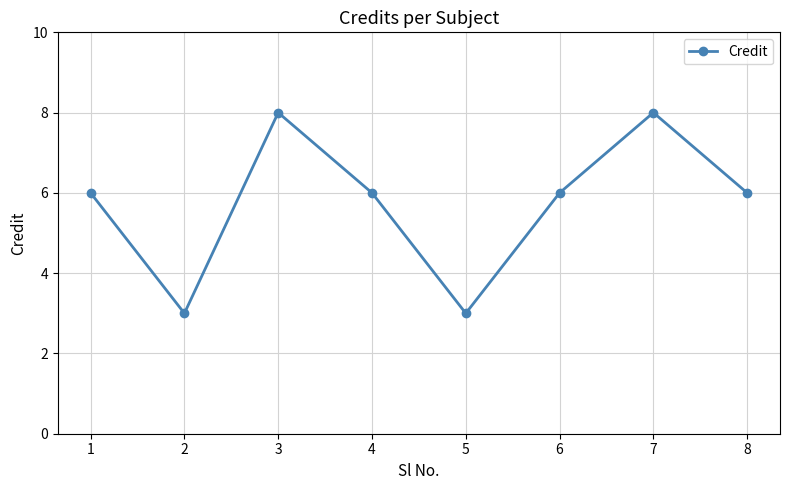

What is the smallest value displayed?

3